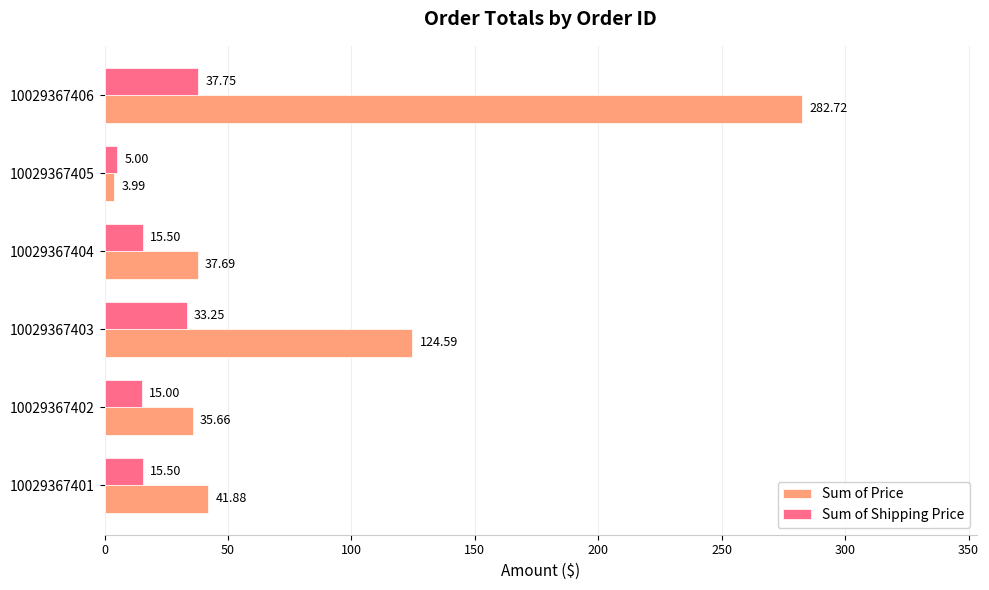

What is the sum of all Sum of Price values?

526.5